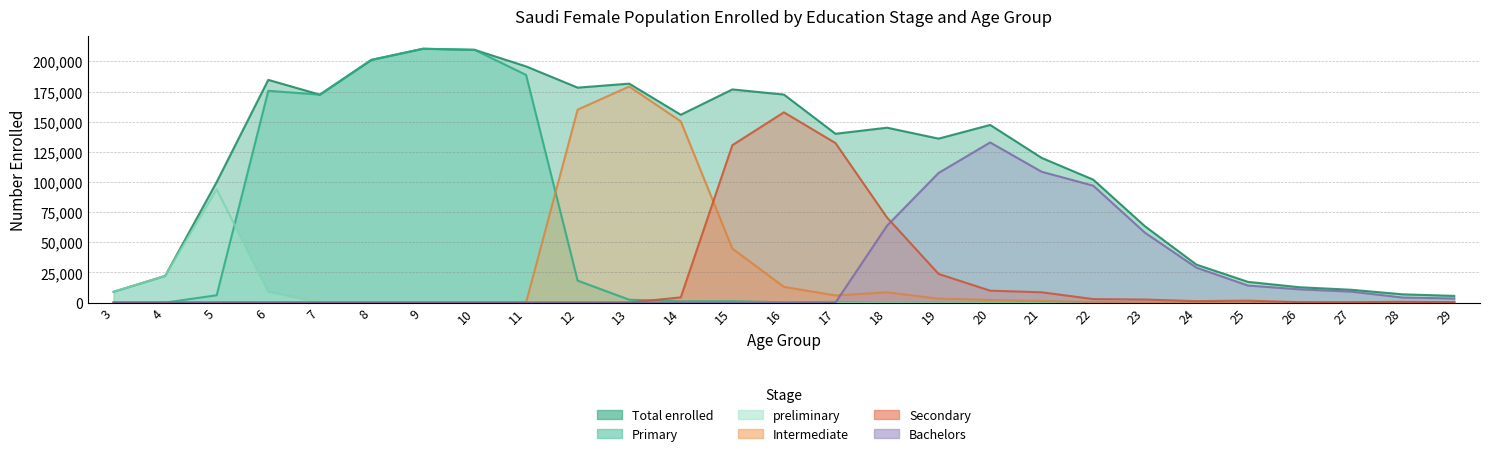

What is the difference between the Primary values at 10 and 26?

209609